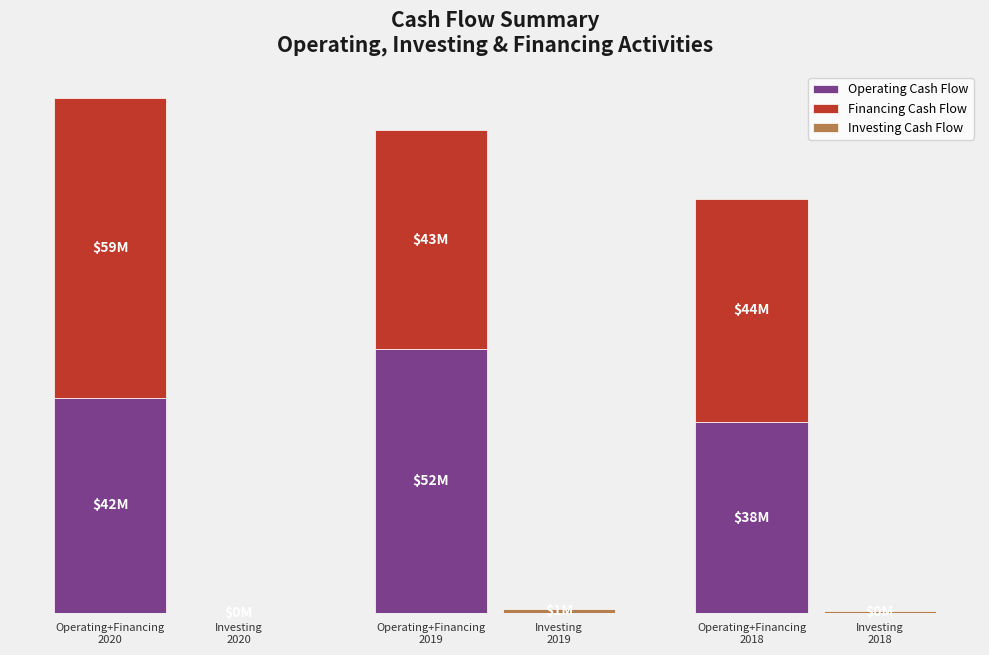

Are the bars horizontal?

No